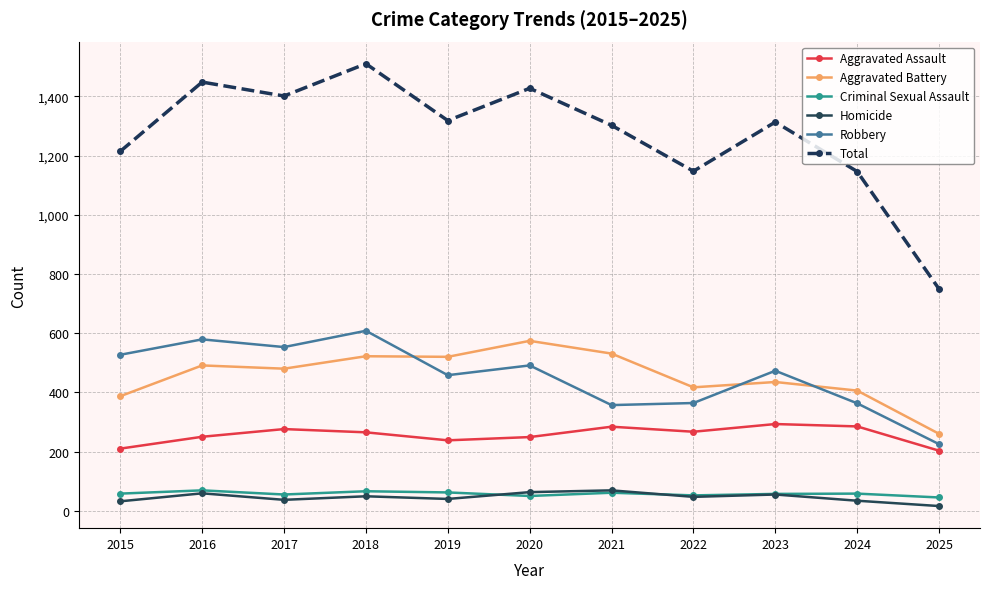

What is the sum of the Total values at 2023 and 2018?

2823